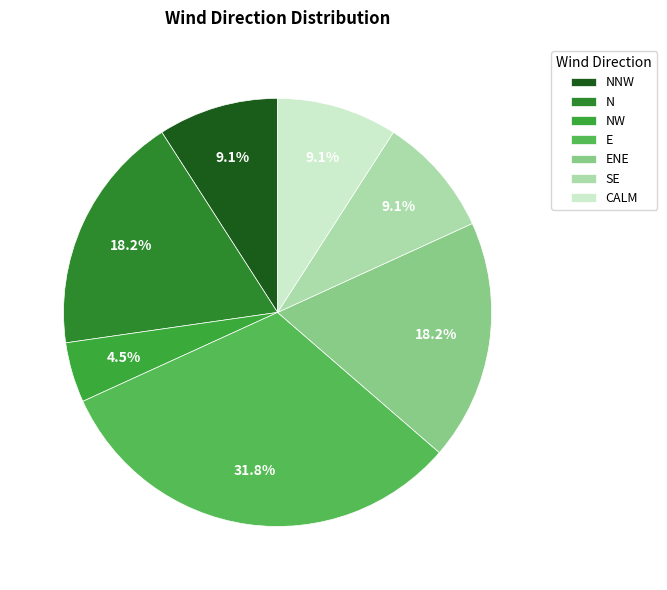

To the nearest percent, what is the difference between the largest and smallest slice percentages?

27%